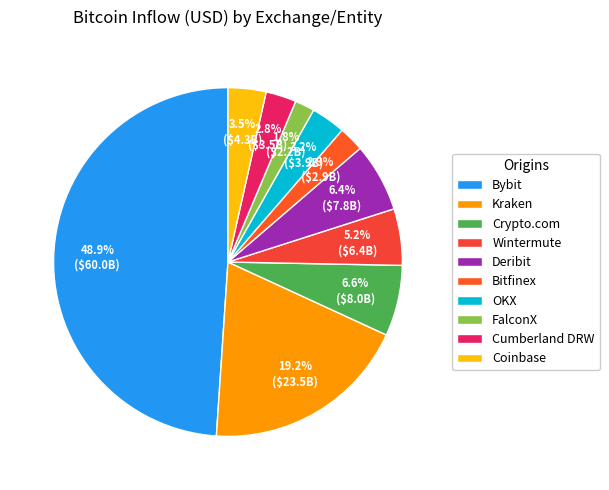

Is there any slice that represents more than half of the pie?

No